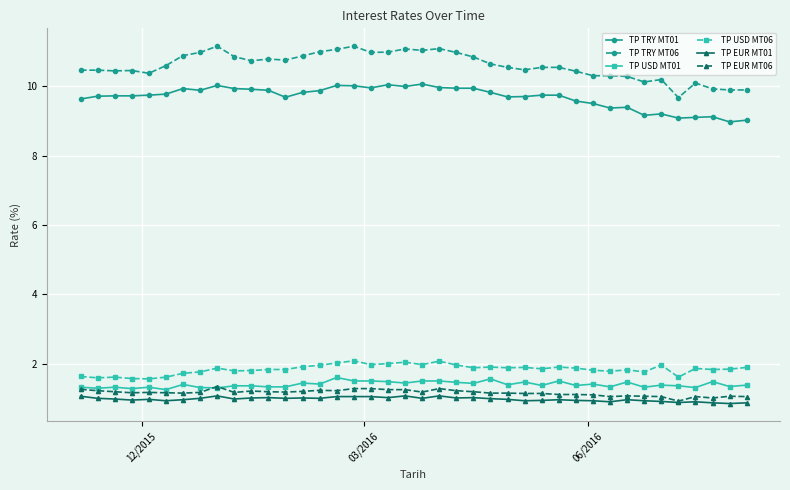

What is the average value of the TP USD MT06 series?

1.8